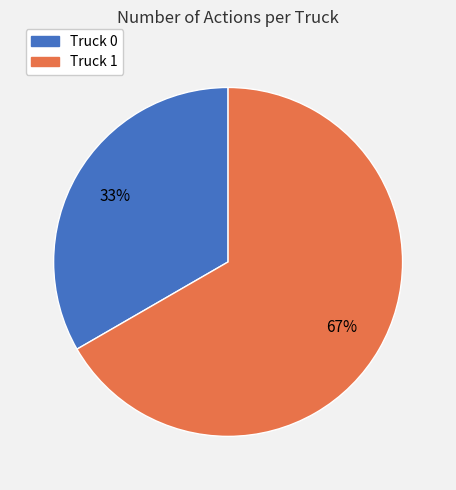

Is the sum of Truck 1 and Truck 0 greater than half?

Yes